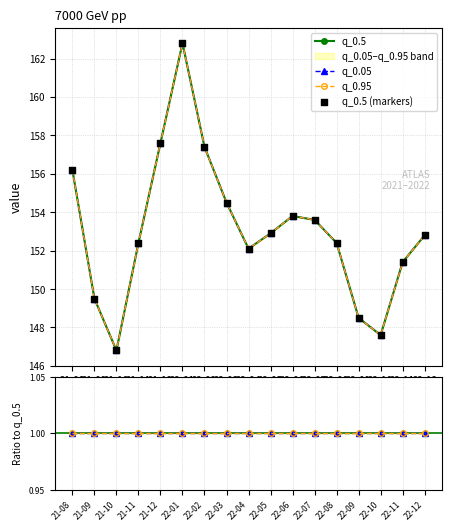

Which series has the largest total across all categories?

q_0.5